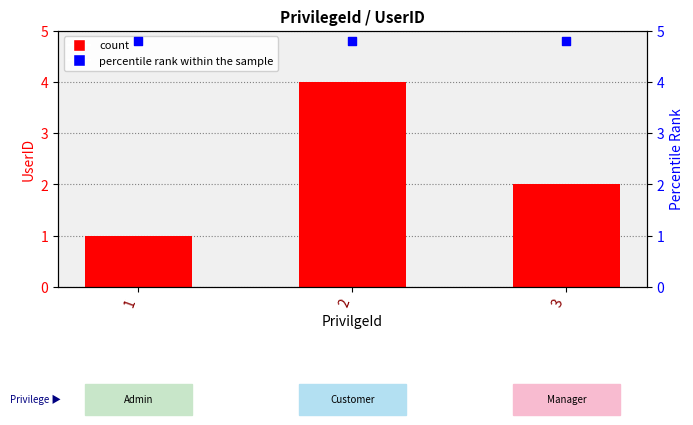

What is the total value across all series at 2?

8.8